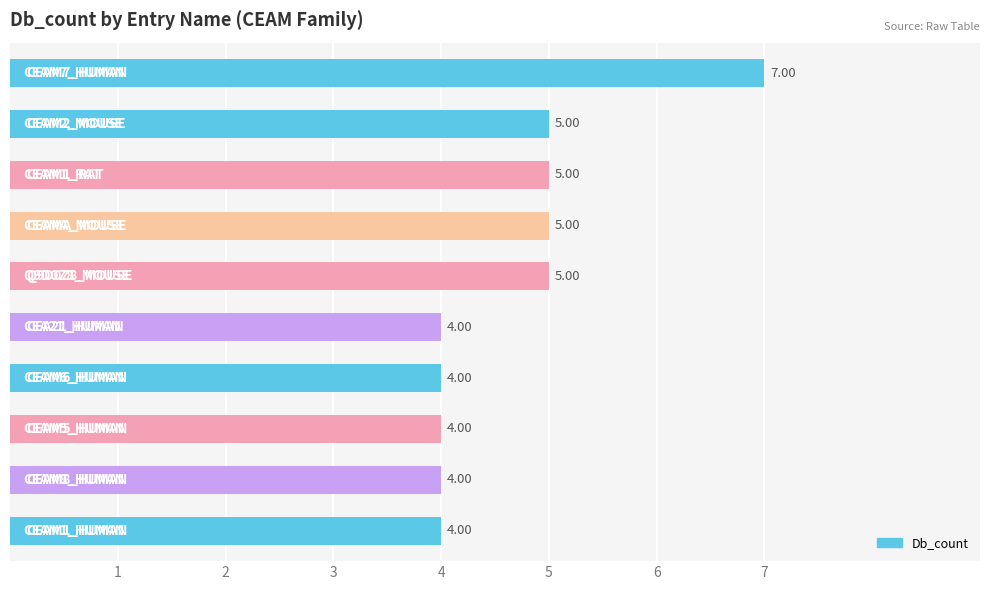

What is the sum of all values?

47